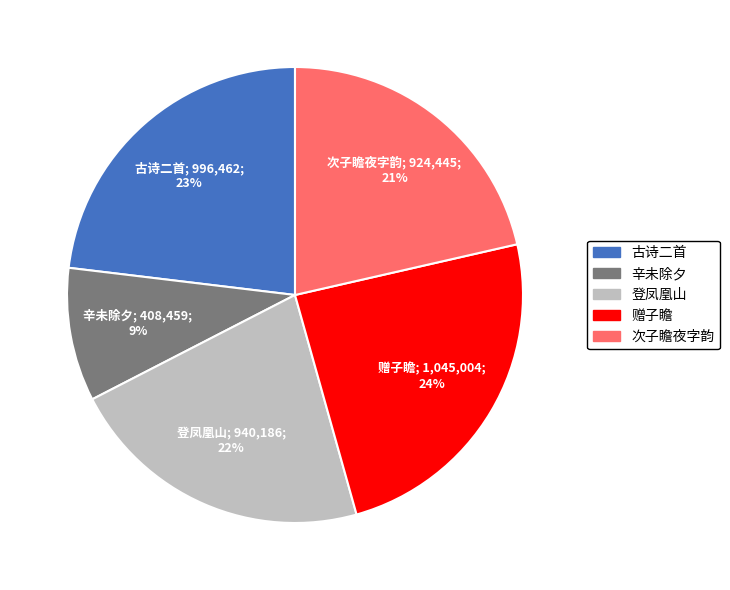

To the nearest percent, what is the average slice percentage?

20%